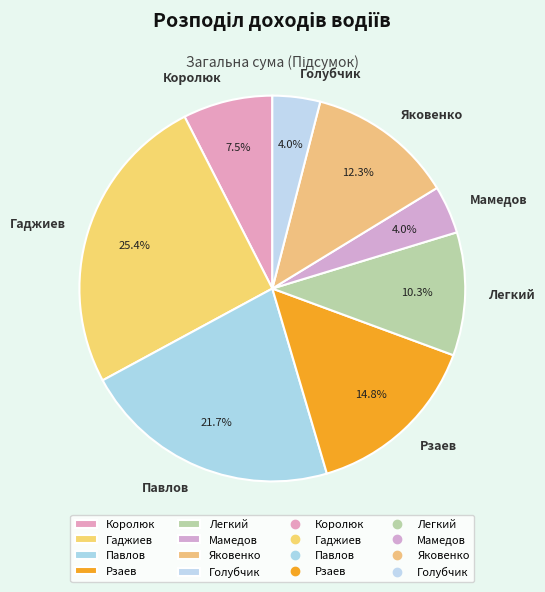

To the nearest percent, what is the difference between the largest and smallest slice percentages?

21%